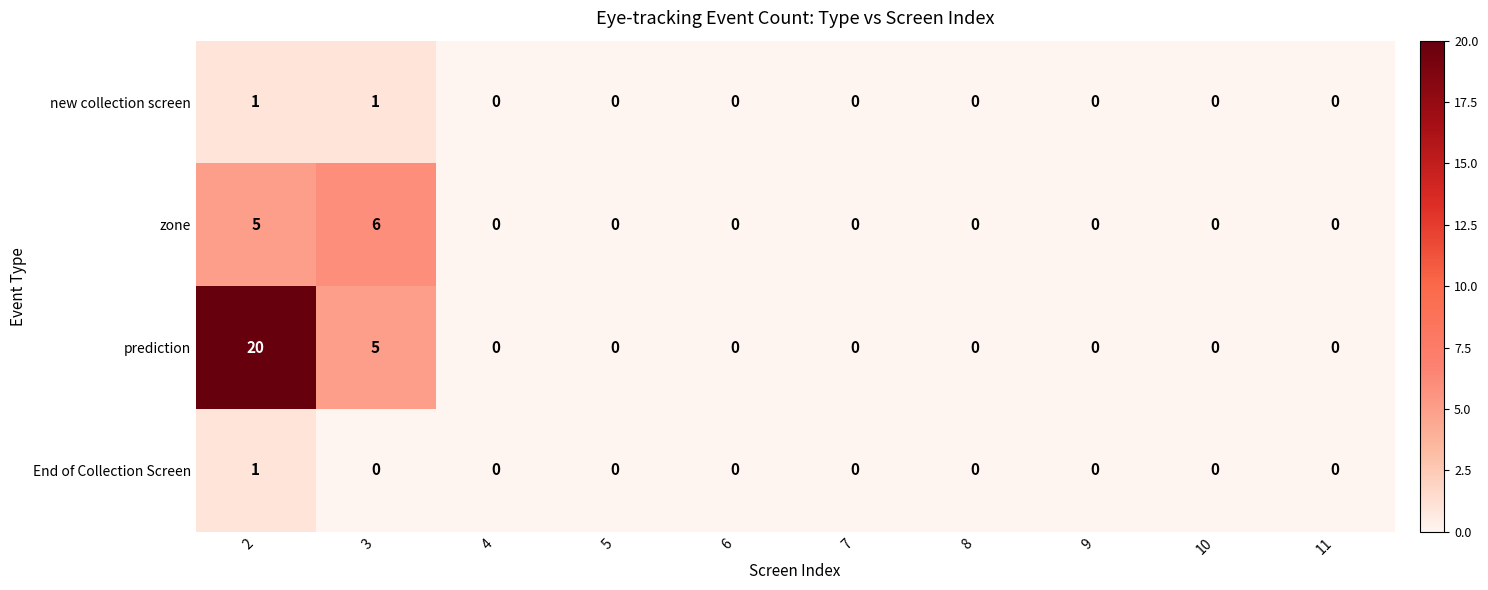

Between 2 and 9, which series saw the biggest shift?

prediction